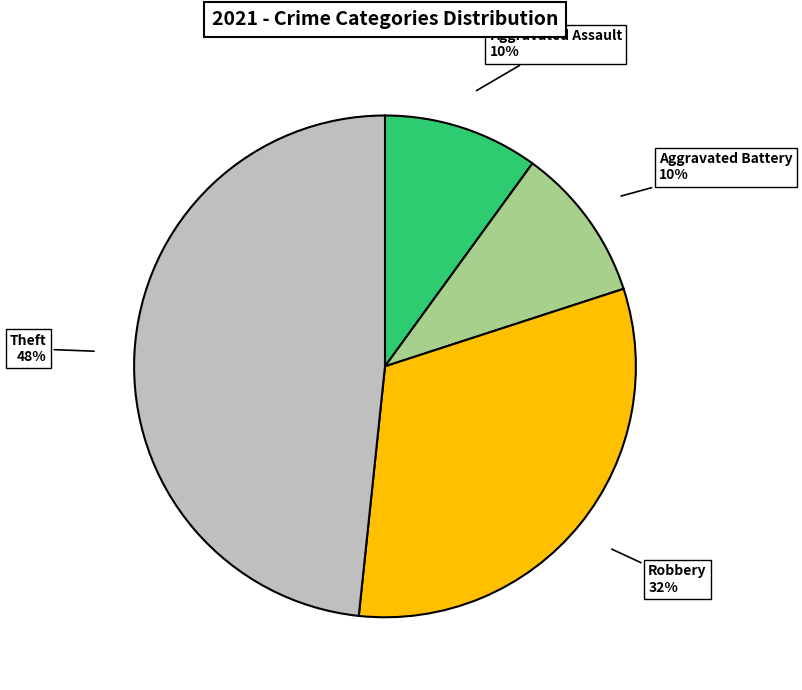

To the nearest percent, what is the difference between the largest and smallest slice percentages?

38%